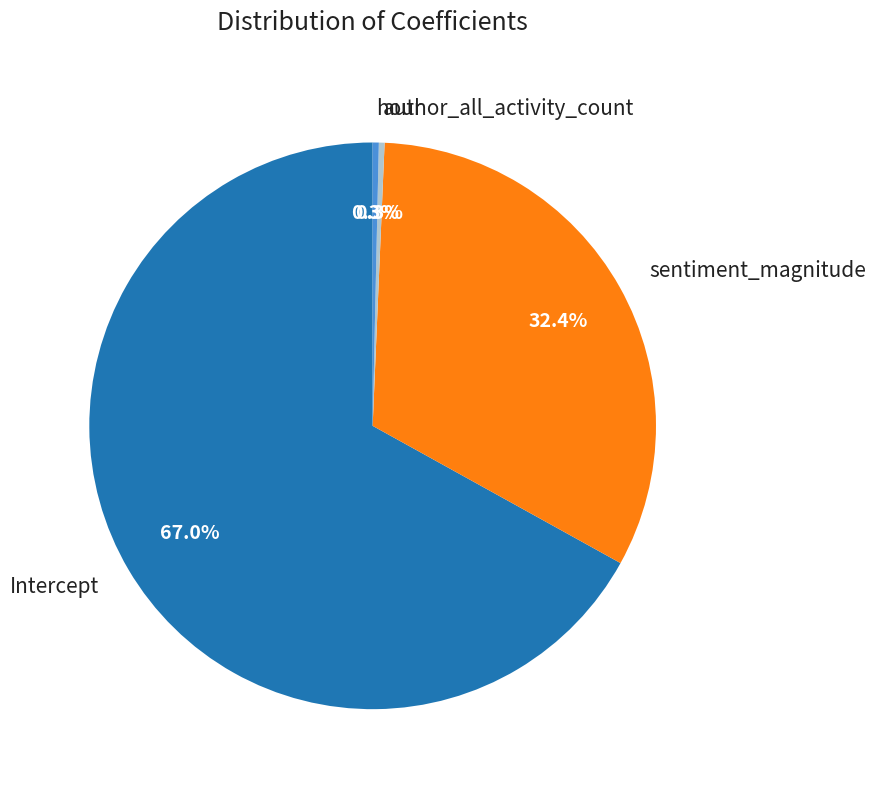

How many slices are in this pie chart?

4